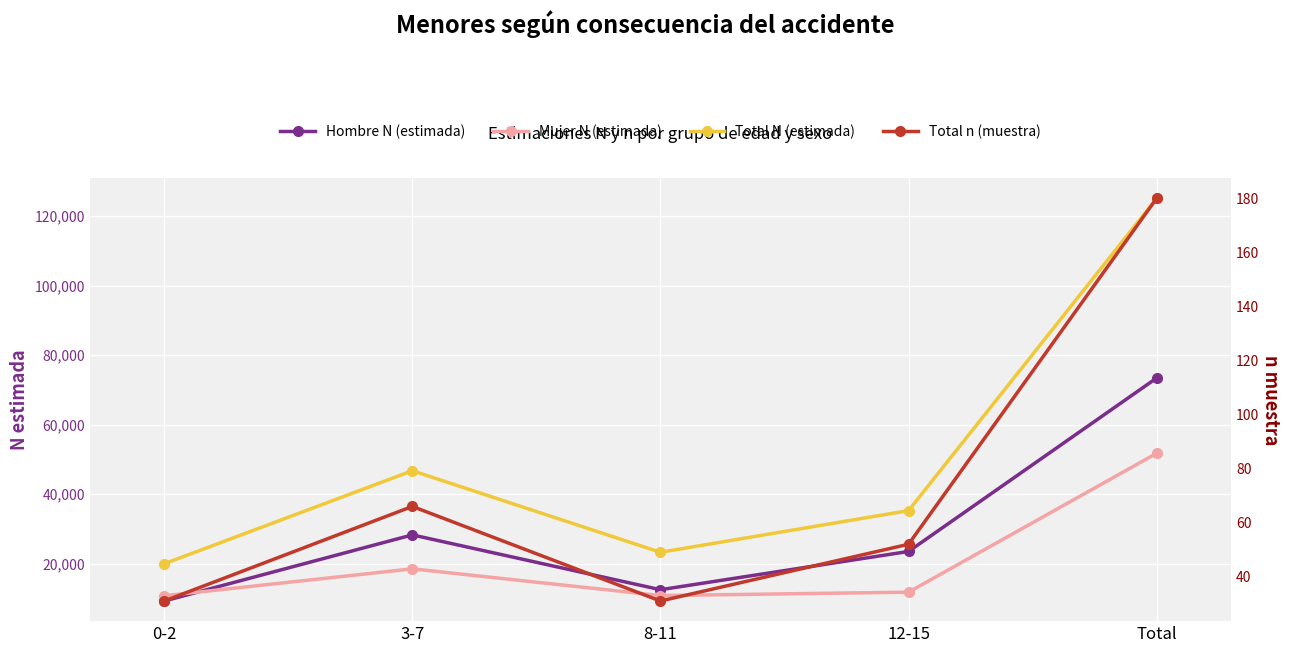

Rank the series by their maximum value, from lowest to highest.

Total n (muestra), Mujer N (estimada), Hombre N (estimada), Total N (estimada)